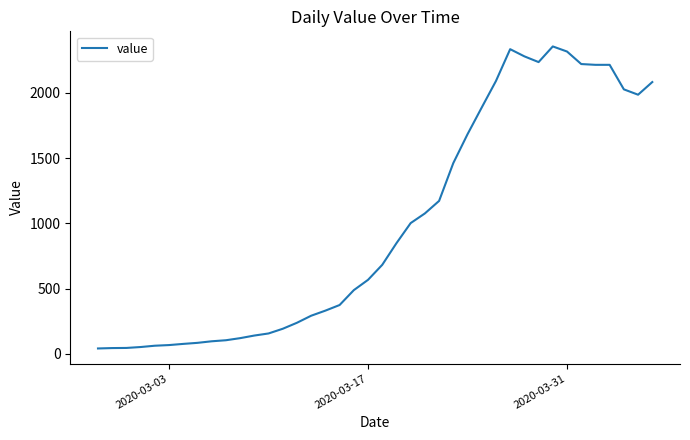

What is the difference between the maximum and minimum values?

2315